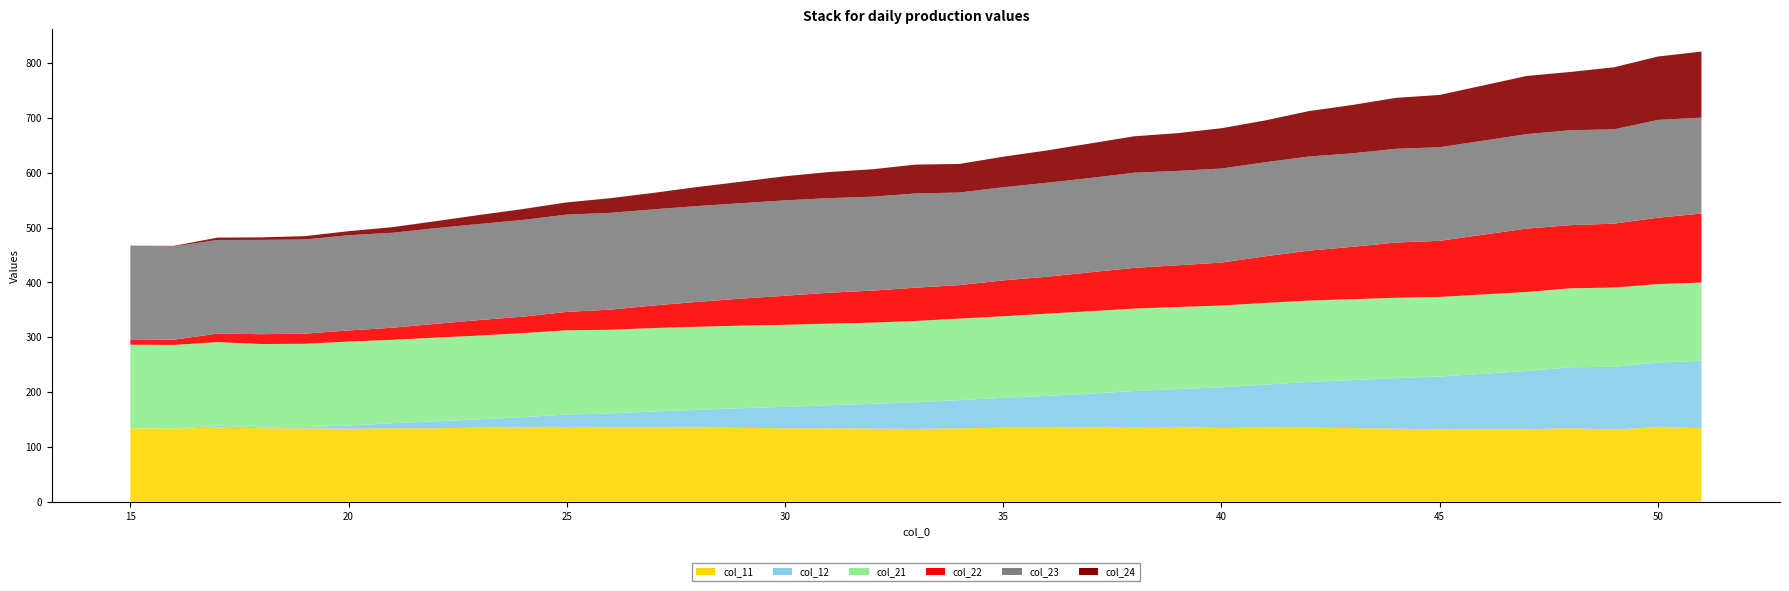

Reading left to right, transcribe all the data shown in this chart.

col_11: 133.6	133.2	135.1	134.0	133.7	133.0	133.9	133.9	135.0	135.3	136.1	135.4	135.4	135.3	134.6	134.0	133.8	133.3	132.8	133.8	134.9	135.0	135.5	136.2	136.0	134.4	135.1	134.9	134.3	133.2	131.9	132.1	134.1	131.5	136.0	134.0
col_12: 0.0	0.0	3.5	1.6	2.2	6.1	9.2	12.6	15.3	18.9	22.8	25.7	29.2	32.2	36.0	38.9	42.1	45.2	48.7	51.5	54.5	58.0	61.5	65.5	69.4	74.2	78.5	83.4	87.5	92.1	96.2	106.4	111.0	114.4	117.8	122.9
col_21: 152.6	152.7	152.5	152.0	152.0	153.0	152.1	152.7	152.7	153.3	153.7	152.5	152.2	151.5	150.5	149.8	148.9	148.1	148.3	148.7	148.7	150.0	150.3	150.4	149.7	149.3	148.9	148.6	147.6	146.6	145.3	144.0	144.2	144.6	143.0	142.8
col_22: 8.7	9.5	15.6	18.0	18.5	20.3	22.1	25.1	28.3	30.0	33.5	36.7	41.2	45.4	49.3	53.0	56.3	58.4	60.7	61.1	65.5	67.3	71.1	74.3	76.2	78.3	85.0	91.0	95.5	100.8	102.4	115.7	115.1	116.6	121.2	125.8
col_23: 171.4	170.3	170.7	172.0	171.9	173.8	173.2	174.6	175.3	176.5	177.5	176.6	175.3	174.9	174.1	174.0	172.5	171.4	171.9	168.8	169.9	171.4	172.0	173.5	172.2	171.6	171.6	171.8	170.6	171.0	170.7	172.3	173.2	172.0	178.4	175.1
col_24: 0.5	0.8	4.3	4.6	6.0	7.3	10.3	12.8	16.4	19.9	22.3	26.7	30.1	34.7	39.2	44.0	47.7	50.1	52.7	52.2	55.7	59.0	63.0	66.5	68.9	73.5	76.3	82.7	88.2	92.9	95.4	106.1	106.3	113.3	115.6	120.5